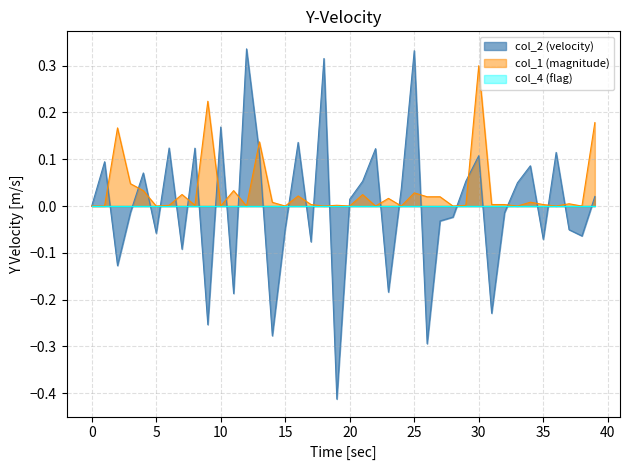

What is the highest value of the col_1 series?

0.3